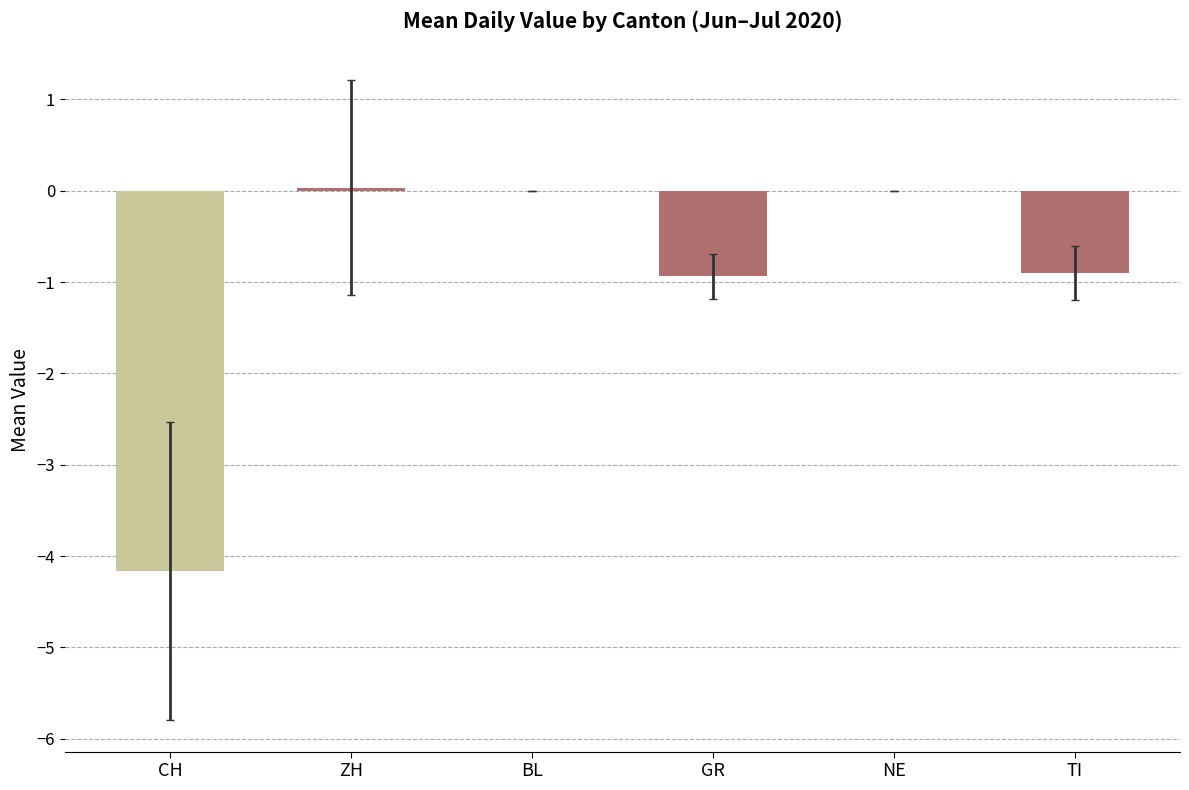

Where is TI nearest to the value 0?

CH